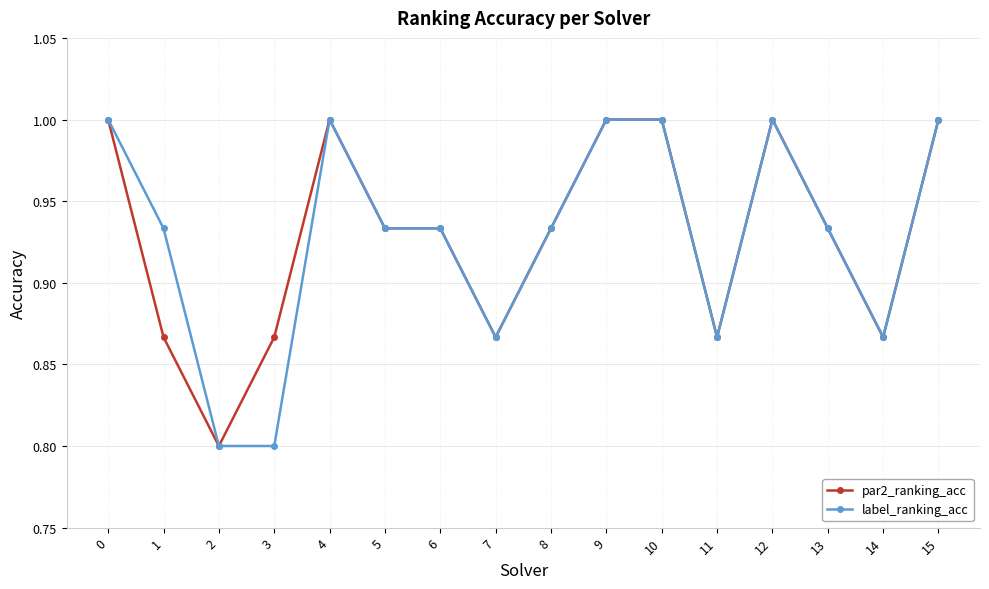

What is the value of the par2_ranking_acc point at the 1st from the left?

1.0